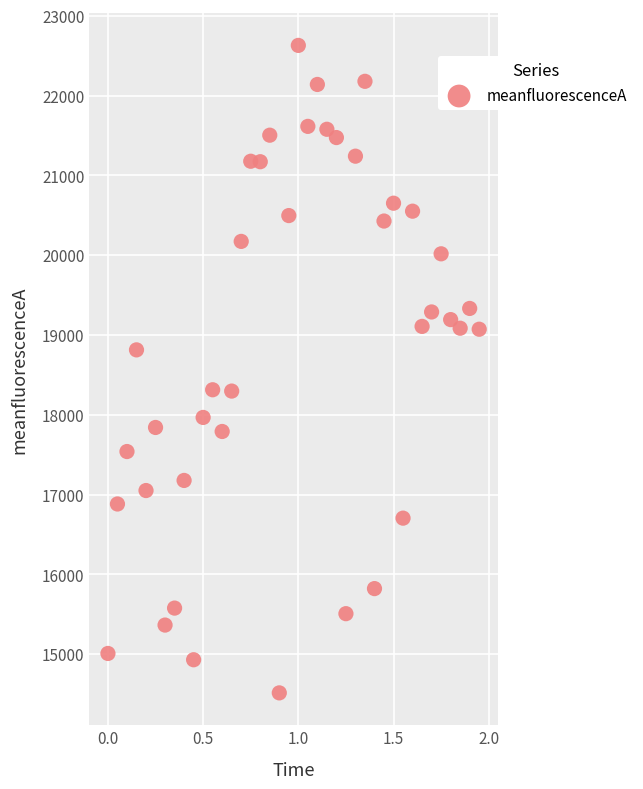

What is the range of X values (max minus min)?

1.9